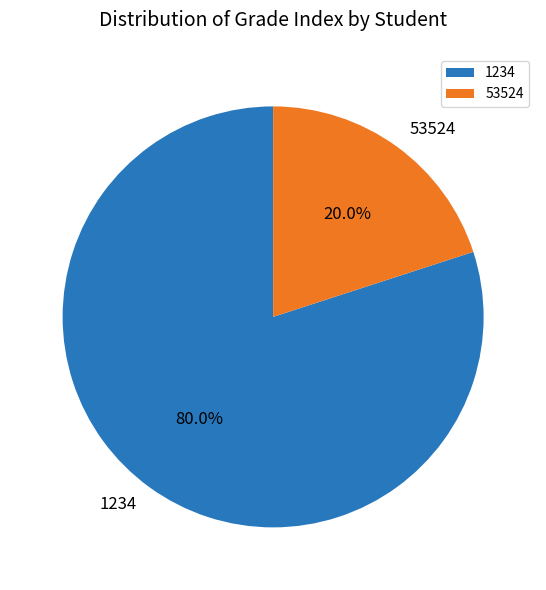

How many slices are in this pie chart?

2